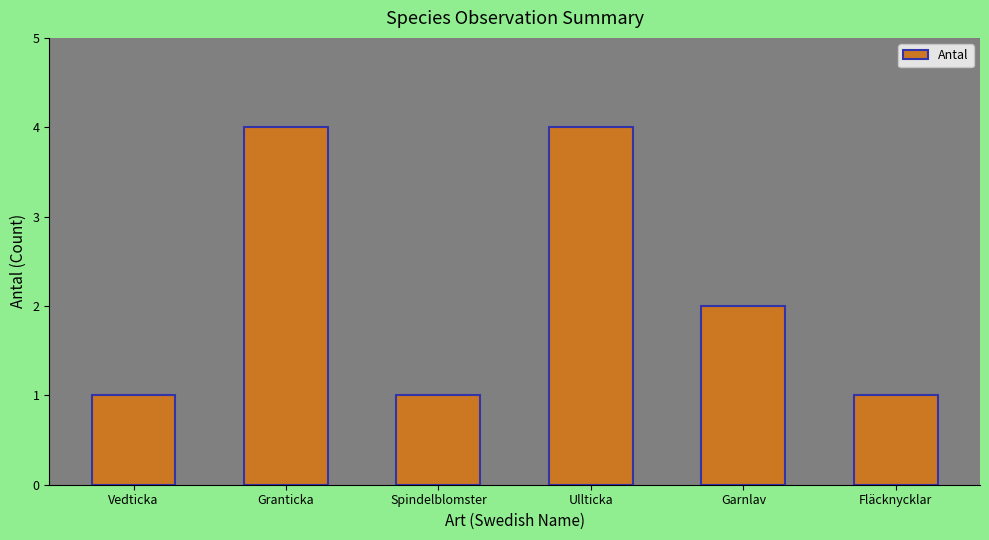

Reading right to left, list all the values displayed in this chart.

1	2	4	1	4	1